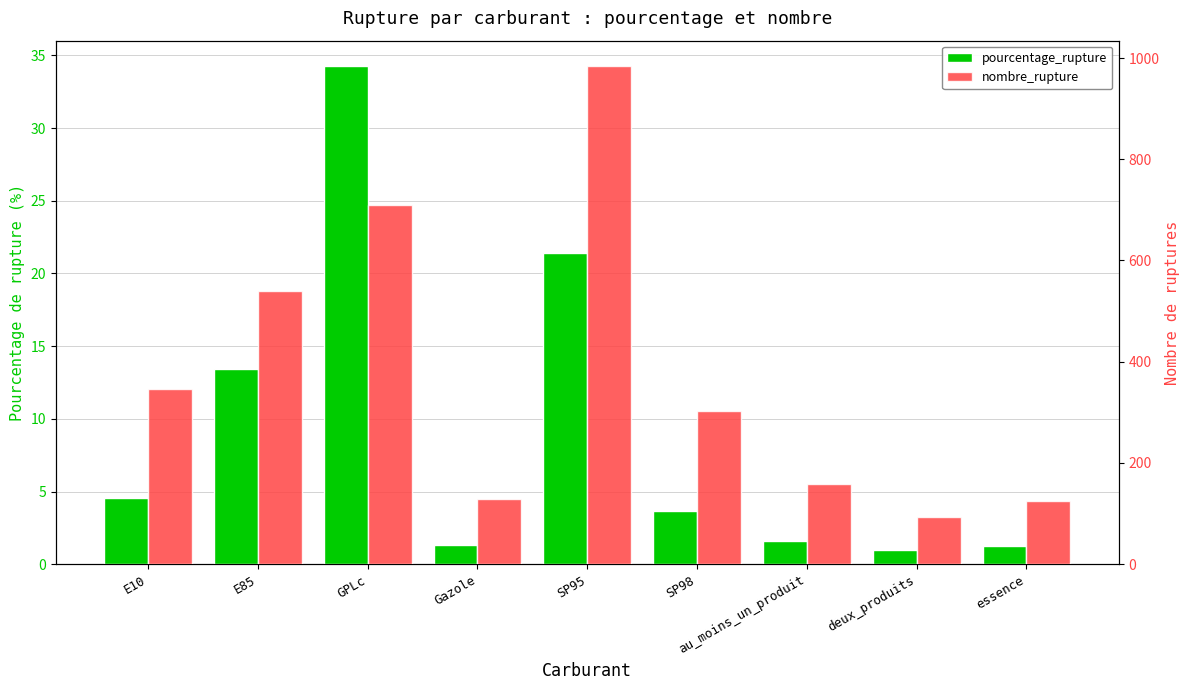

List the labels in order of nombre_rupture value, largest first.

SP95, GPLc, E85, E10, SP98, au_moins_un_produit, Gazole, essence, deux_produits